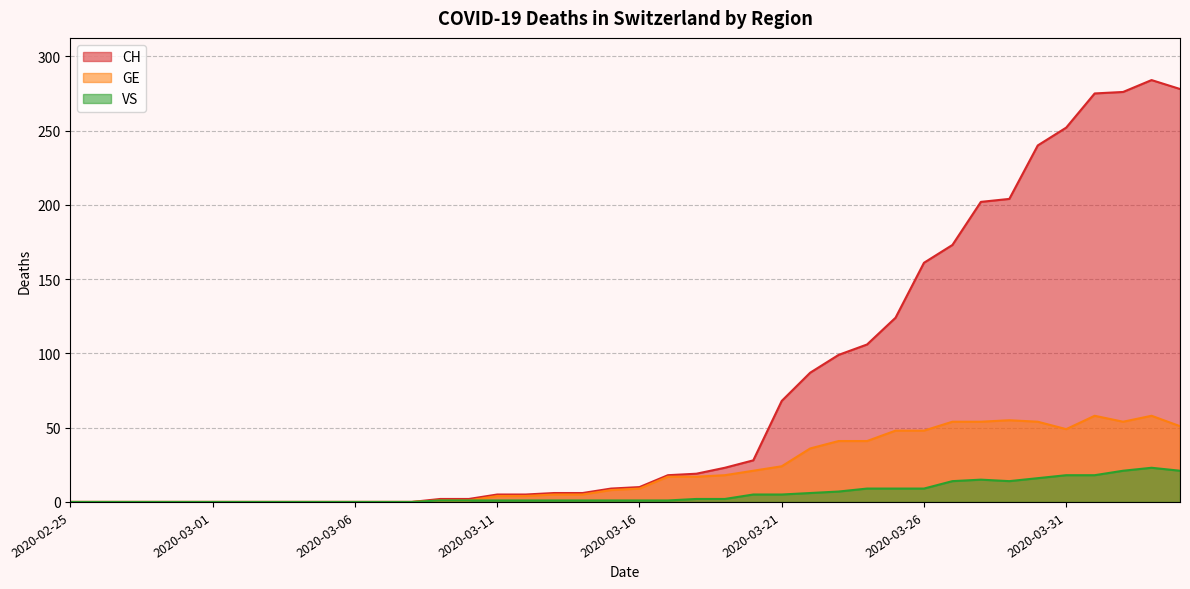

At which label is GE closest to 29?

2020-03-21